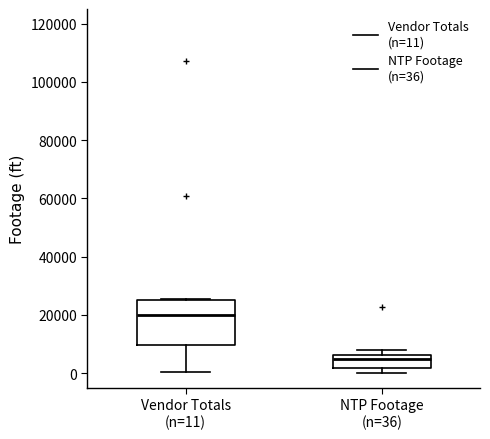

Reading left to right, transcribe this box plot: for each box, give where its median line is, the range the box spans, and where its two whiskers end, as read against the y-axis. The values are not printed on the chart, so give them approximately, as read against the axis.

Vendor Totals (n=11): median 20000, box 10000 to 24000, whiskers 0 to 26000
NTP Footage (n=36): median 4000, box 2000 to 6000, whiskers 0 to 8000